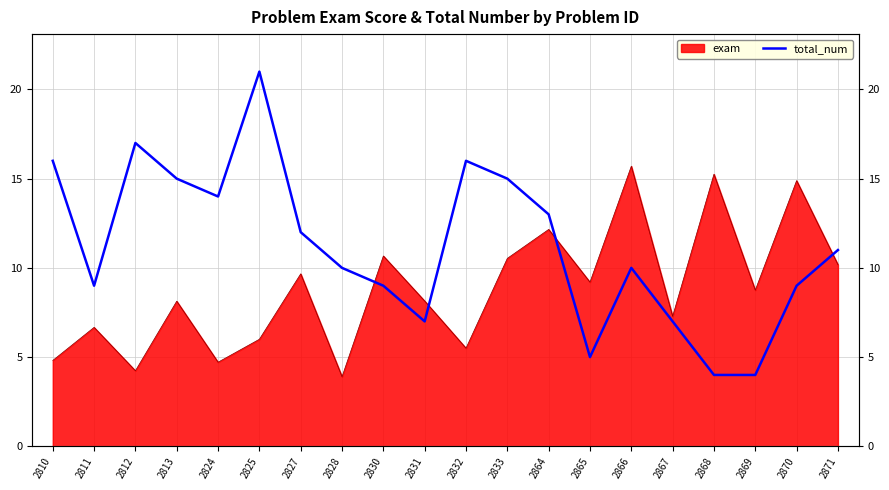

What is the sum of all values?

224